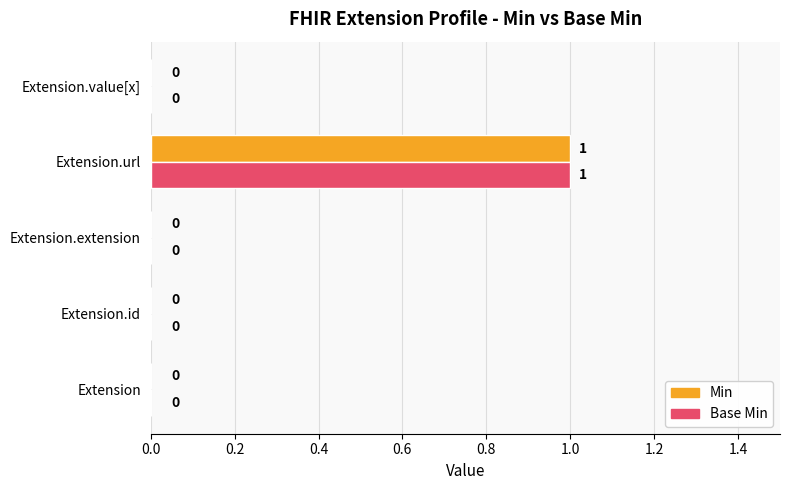

The Base Min series shows 1 at Extension.url. True or false?

True